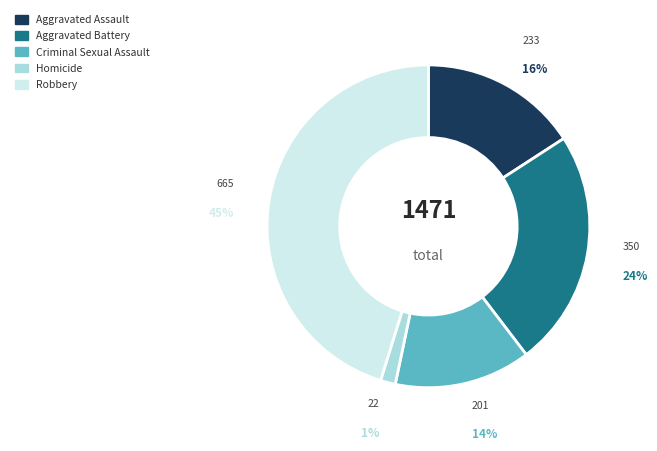

The Robbery slice represents 36% of the pie. True or false?

False